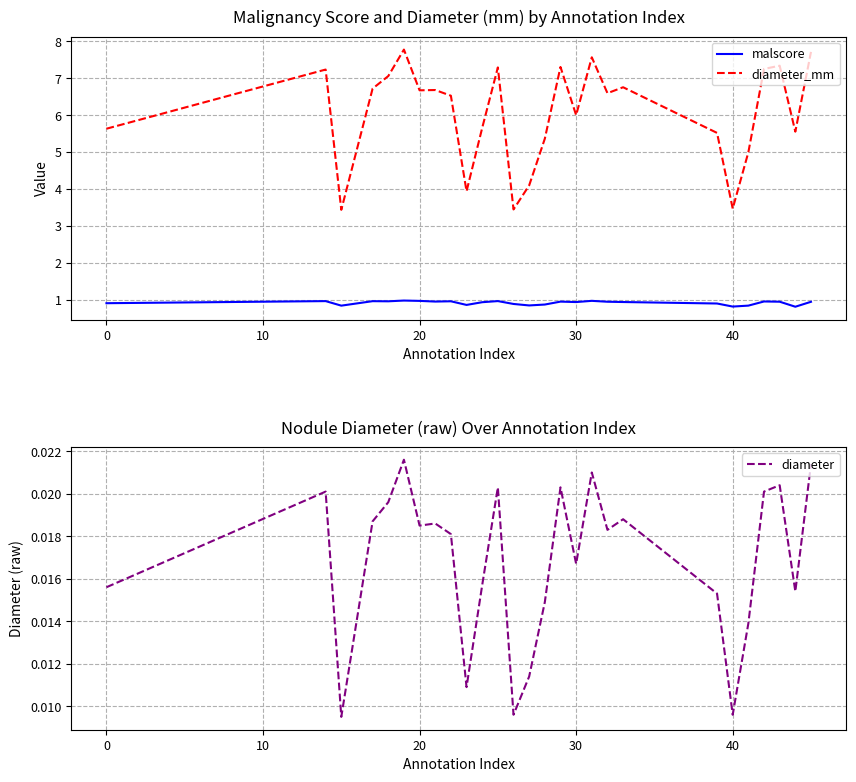

Rank the series by their maximum value, from lowest to highest.

diameter, malscore, diameter_mm